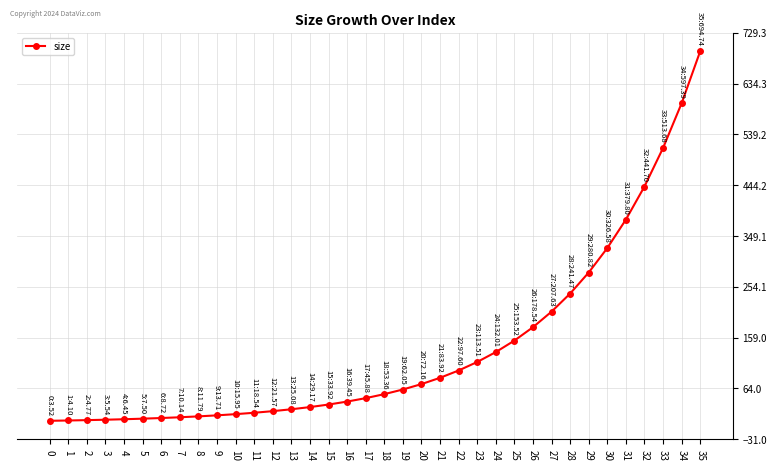

What is the greatest value displayed?

694.7